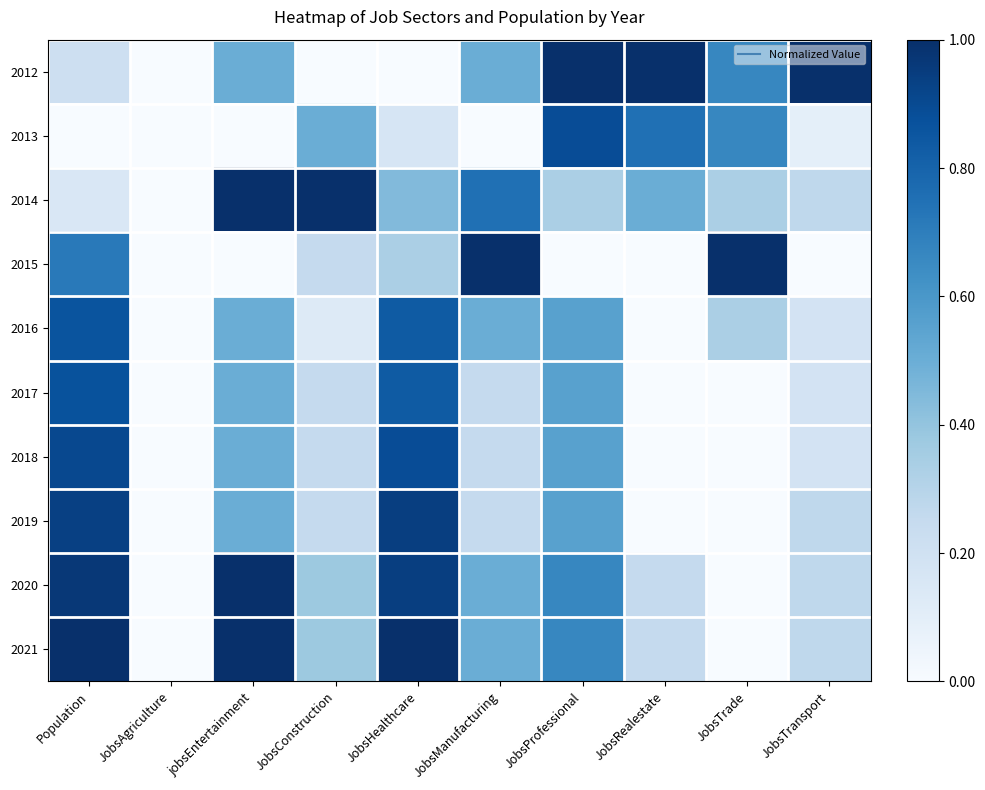

List the series in order of their peak value, highest first.

2012, 2014, 2015, 2020, 2021, 2019, 2018, 2013, 2017, 2016